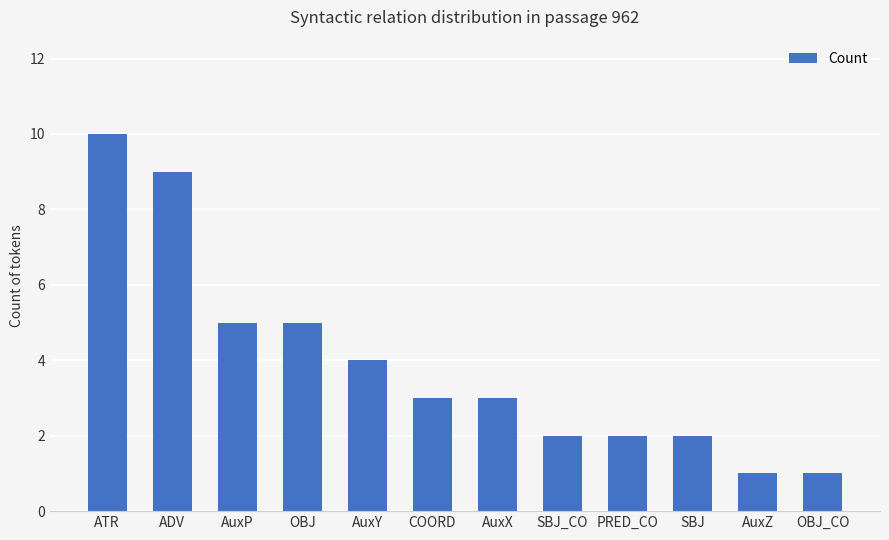

What is the label of the 2nd bar from the right?

AuxZ